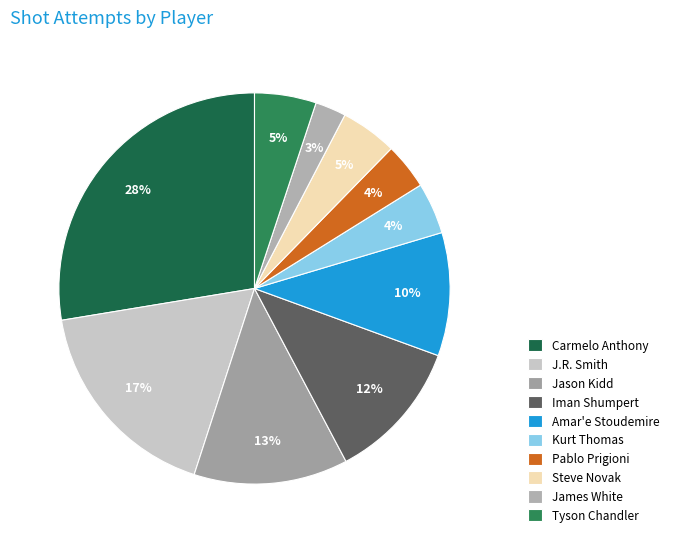

What percentage is the Iman Shumpert slice, to the nearest percent?

12%